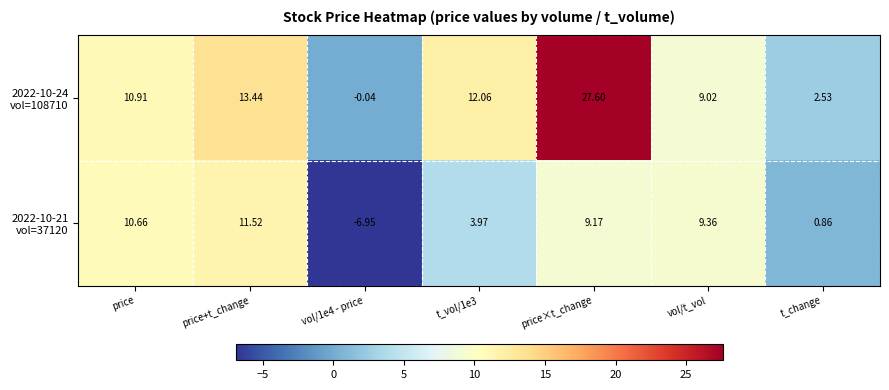

Count the number of categories in the chart.

7